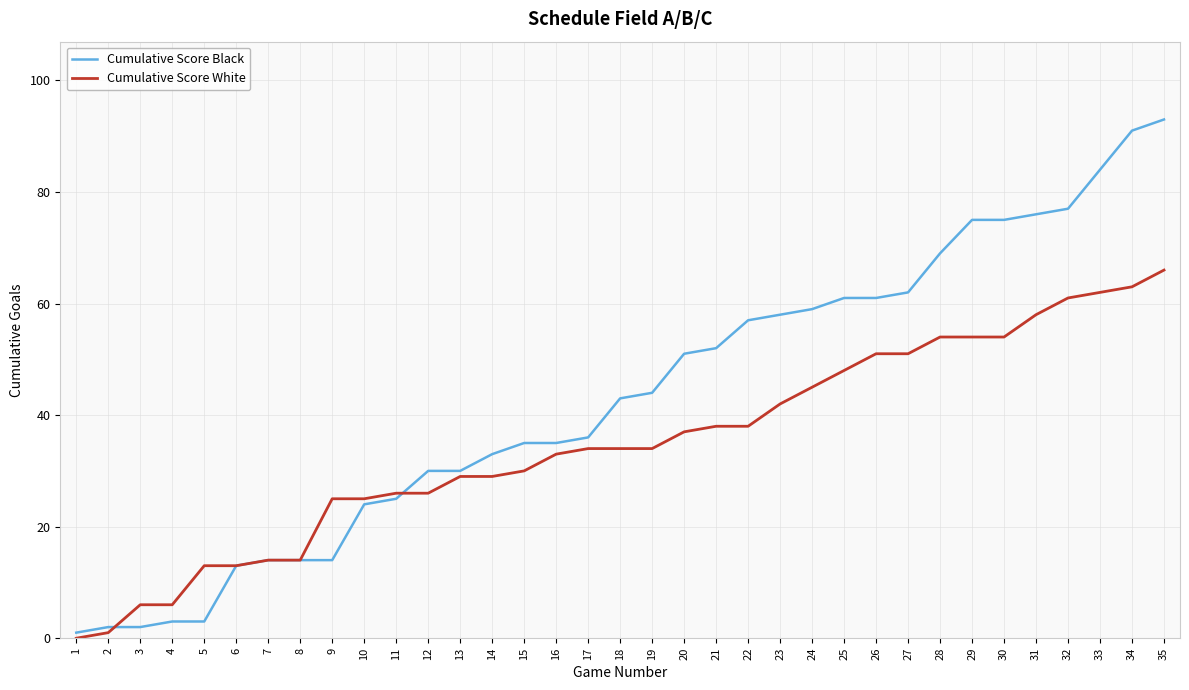

Reading right to left, extract all data points from this chart.

Cumulative Score Black: 93	91	84	77	76	75	75	69	62	61	61	59	58	57	52	51	44	43	36	35	35	33	30	30	25	24	14	14	14	13	3	3	2	2	1
Cumulative Score White: 66	63	62	61	58	54	54	54	51	51	48	45	42	38	38	37	34	34	34	33	30	29	29	26	26	25	25	14	14	13	13	6	6	1	0